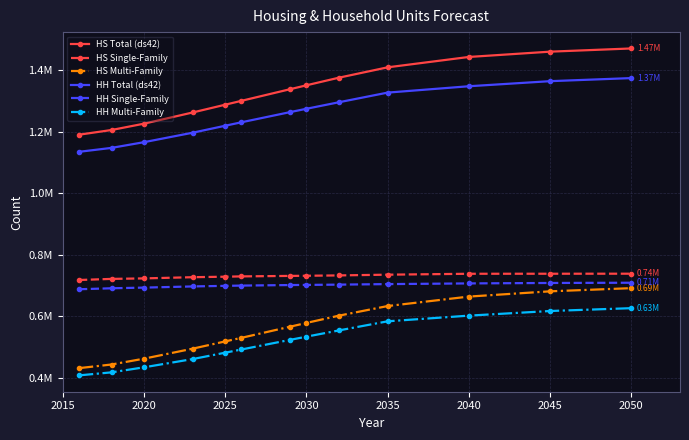

True or false: HS Total (ds42) and HH Multi-Family cross at least once.

False